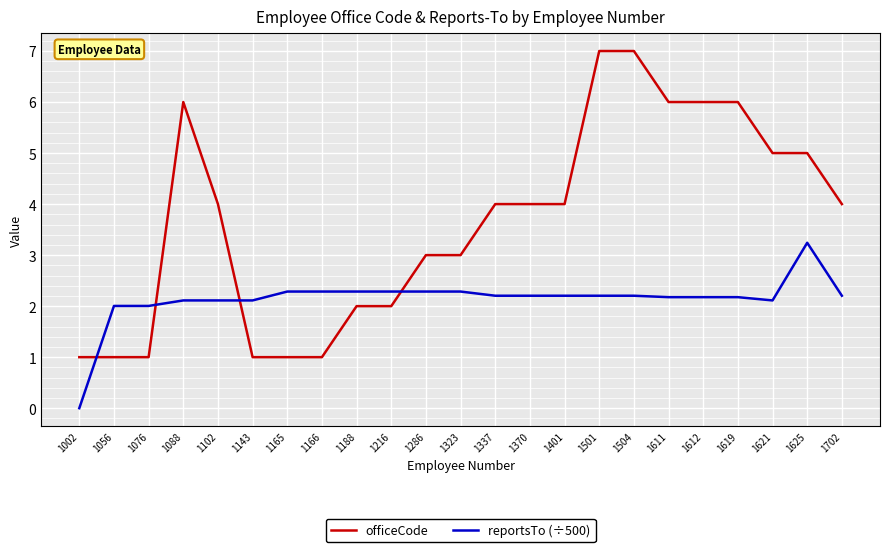

Which category has the lowest value in the reportsTo (÷500) series?

1002